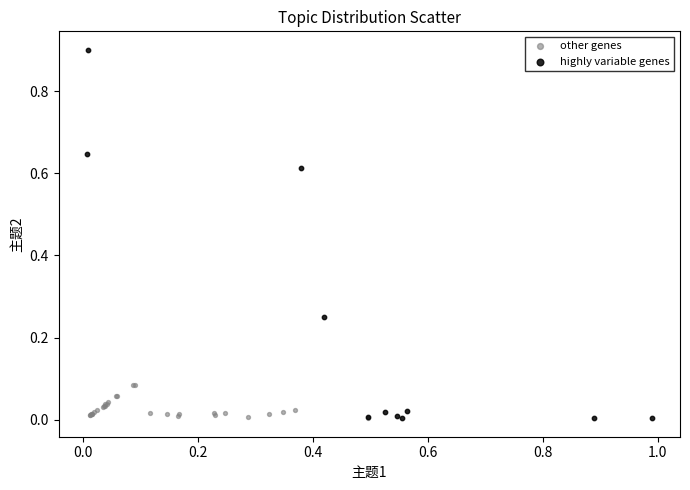

Which series has the widest spread of Y values?

highly variable genes